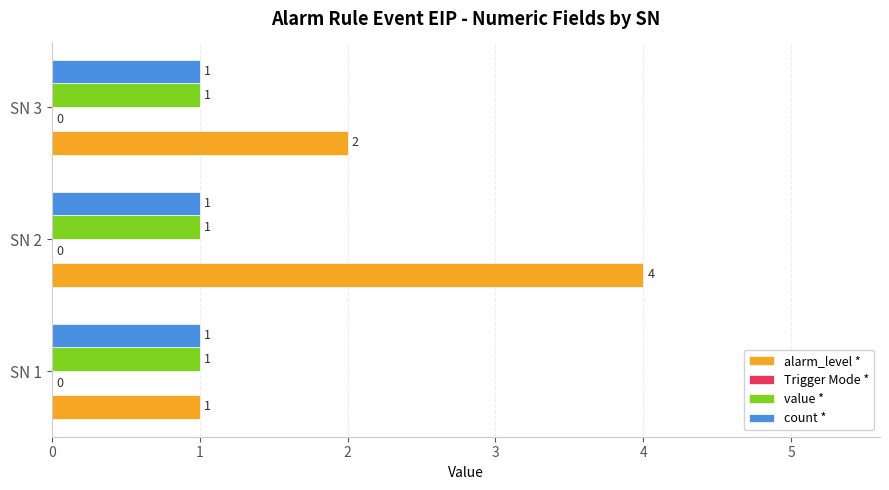

What is the lowest value of the value * series?

1